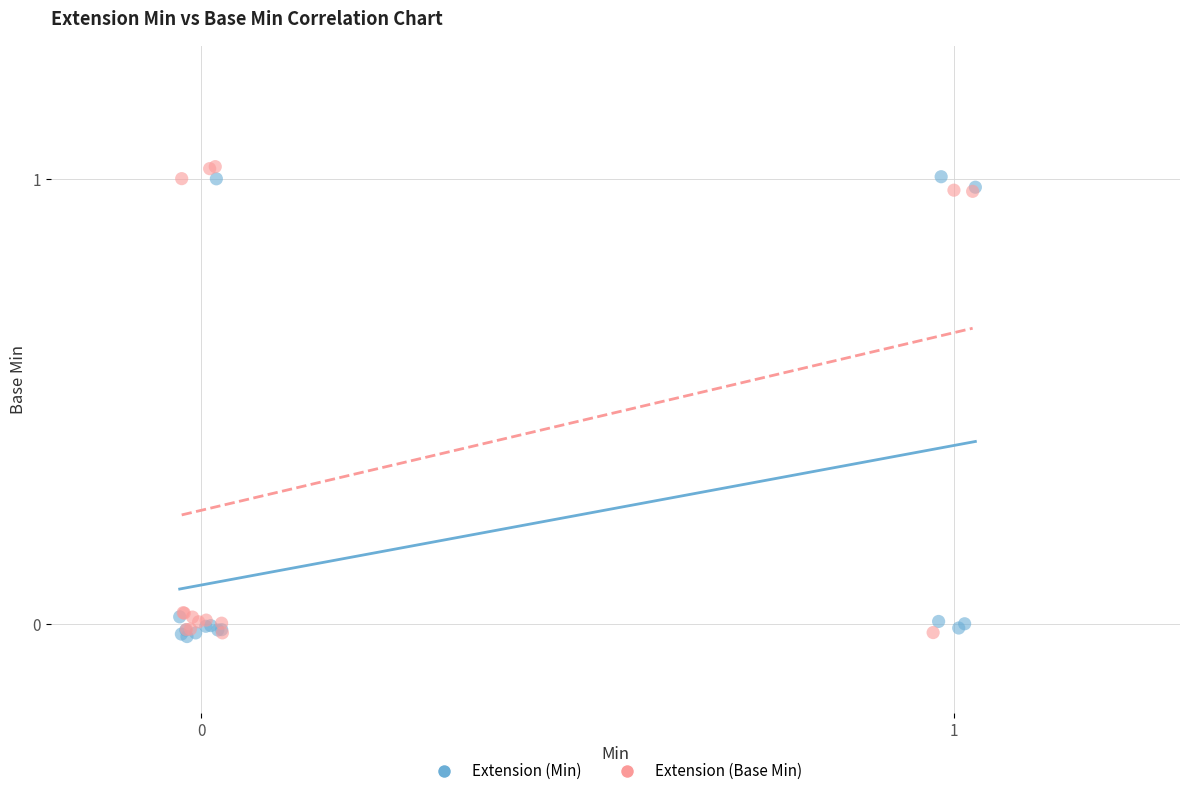

Which series has the largest Y range (max minus min)?

Extension (Base Min)